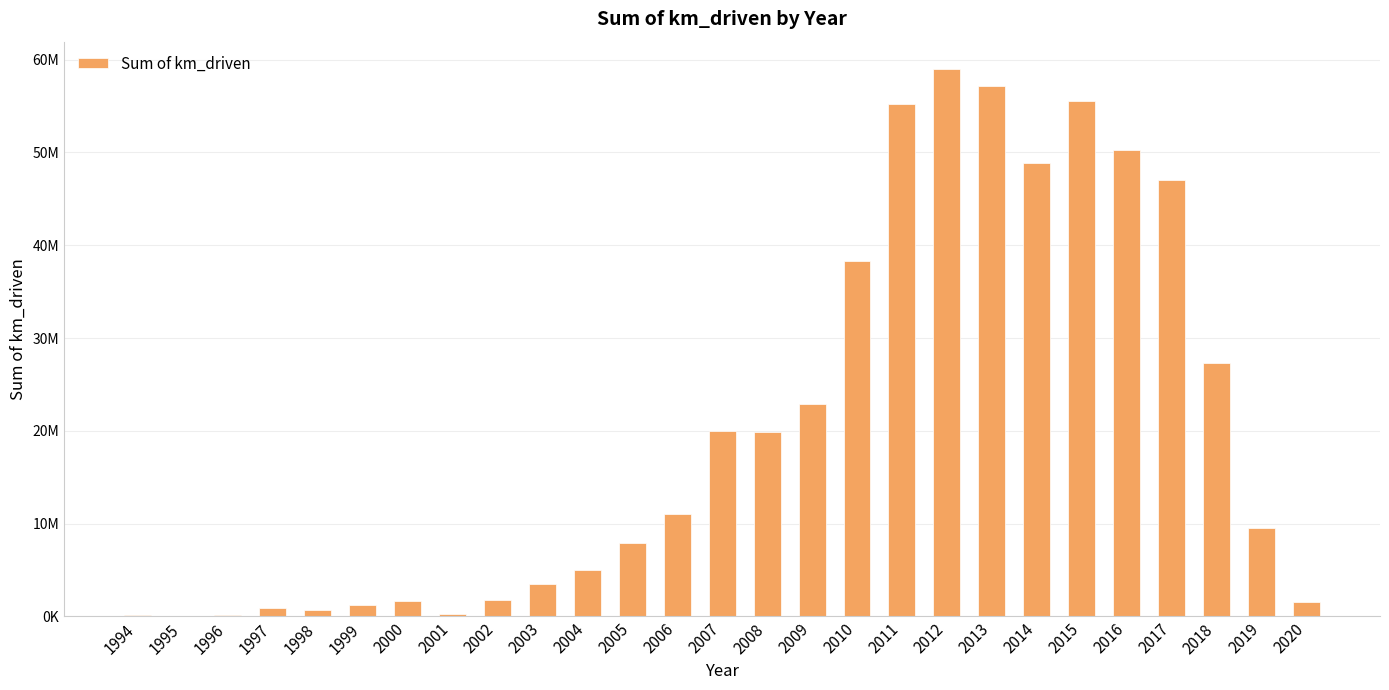

Reading left to right, list all the values displayed in this chart.

1994=160000	1995=70000	1996=102000	1997=895388	1998=640000	1999=1247320	2000=1709145	2001=289108	2002=1795365	2003=3540792	2004=5043047	2005=7904904	2006=11086744	2007=20027498	2008=19924152	2009=22864106	2010=38268372	2011=55210704	2012=58988153	2013=57128940	2014=48910546	2015=55545862	2016=50298892	2017=46991046	2018=27337051	2019=9507506	2020=1518903